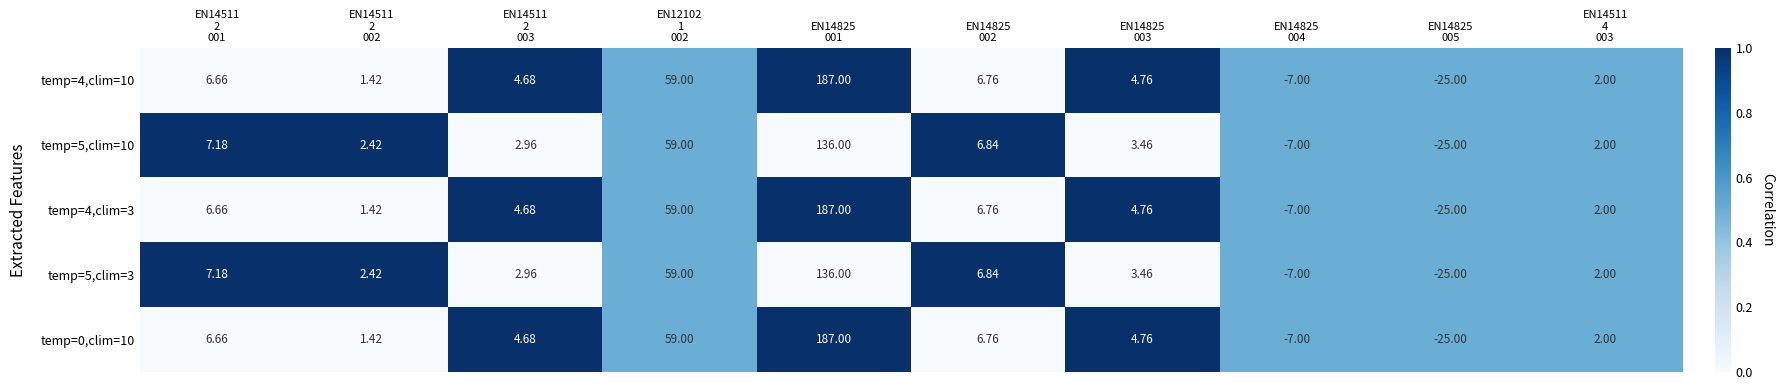

What is the spread (max minus min) of values at EN14511
2
001?

0.5